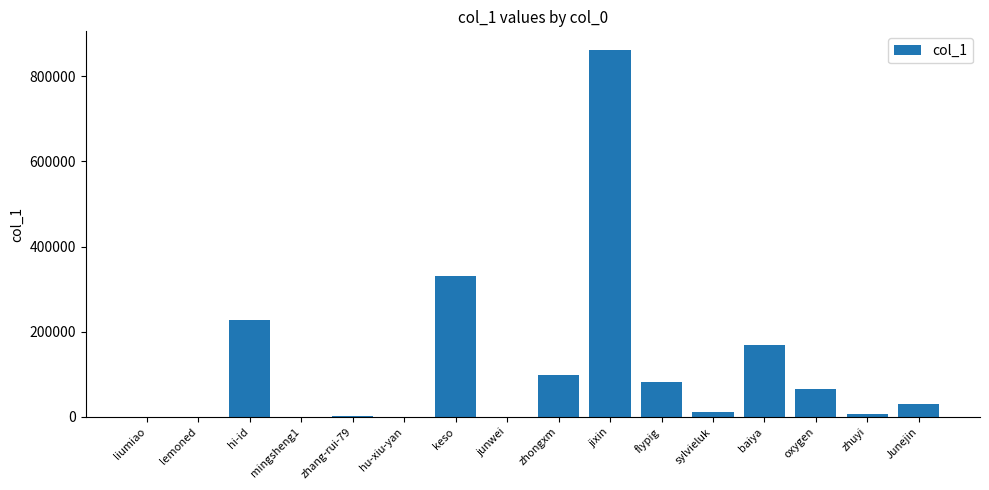

What is the ratio of the value at baiya to the value at zhongxm?

1.7